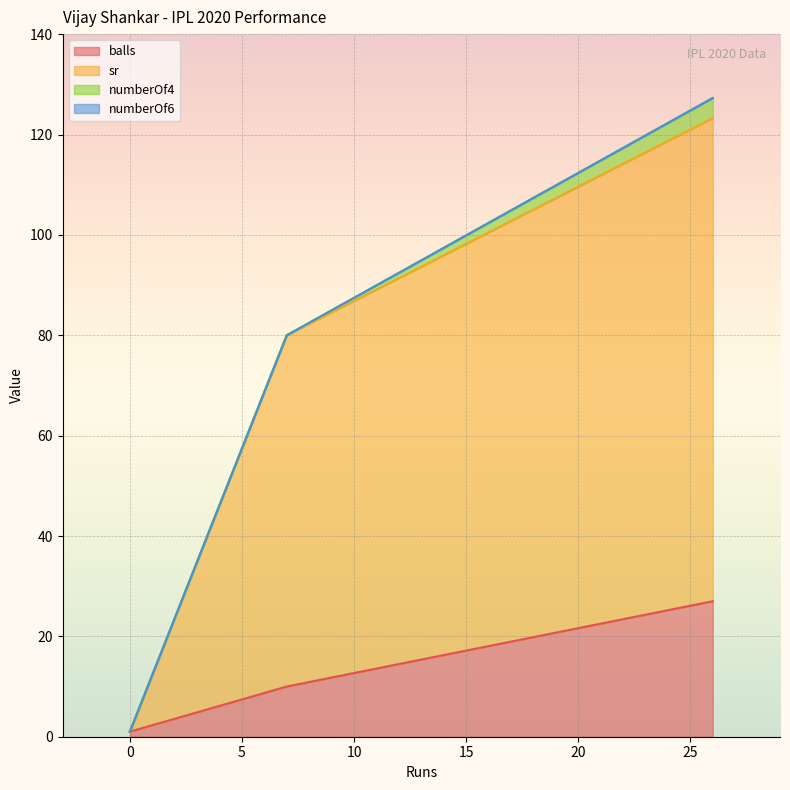

What is the highest value of the balls series?

27.0